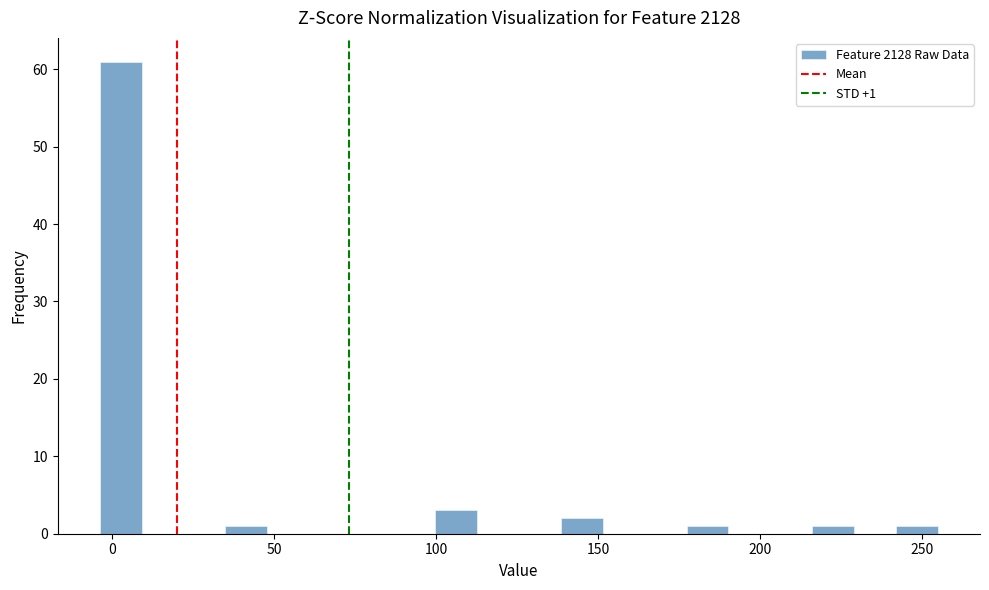

Around what value on the x-axis is the tallest bar? Give the approximate position of its centre, as read against the axis.

5